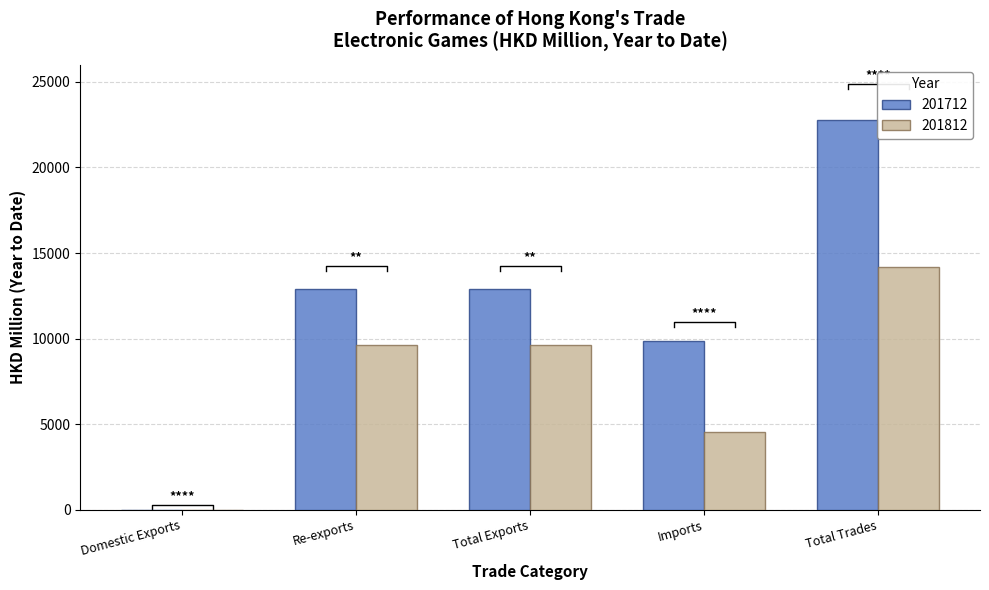

List the labels in order of 201812 value, largest first.

Total Trades, Total Exports, Re-exports, Imports, Domestic Exports